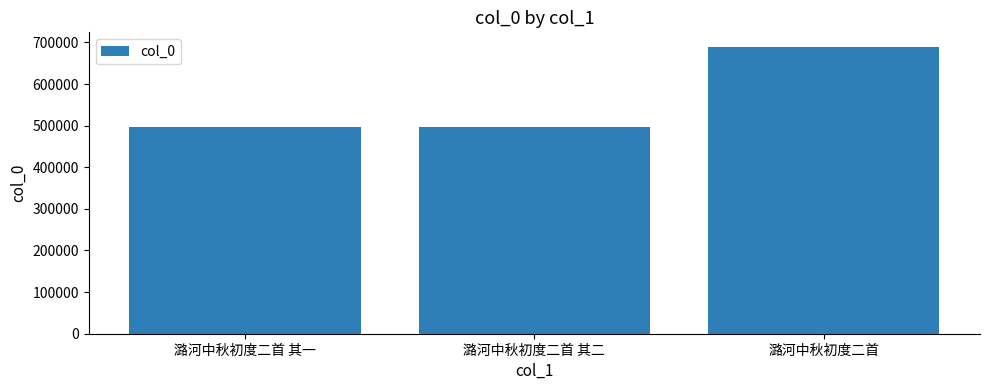

What is the value of the 3rd bar from the left?

689785